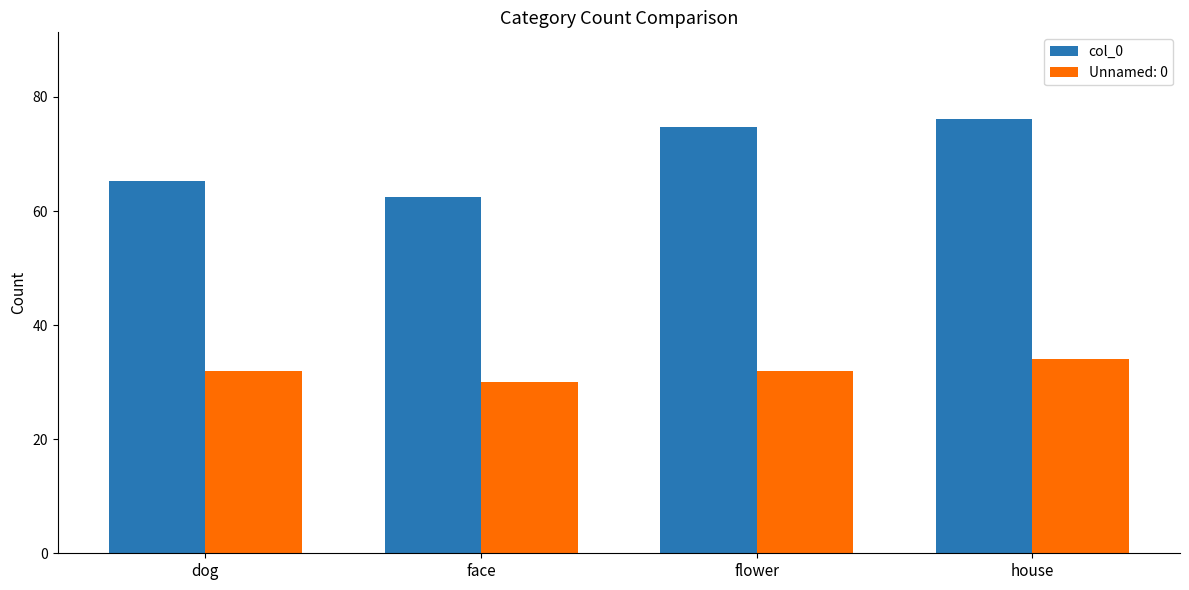

What is the label of the 2nd bar from the left?

face